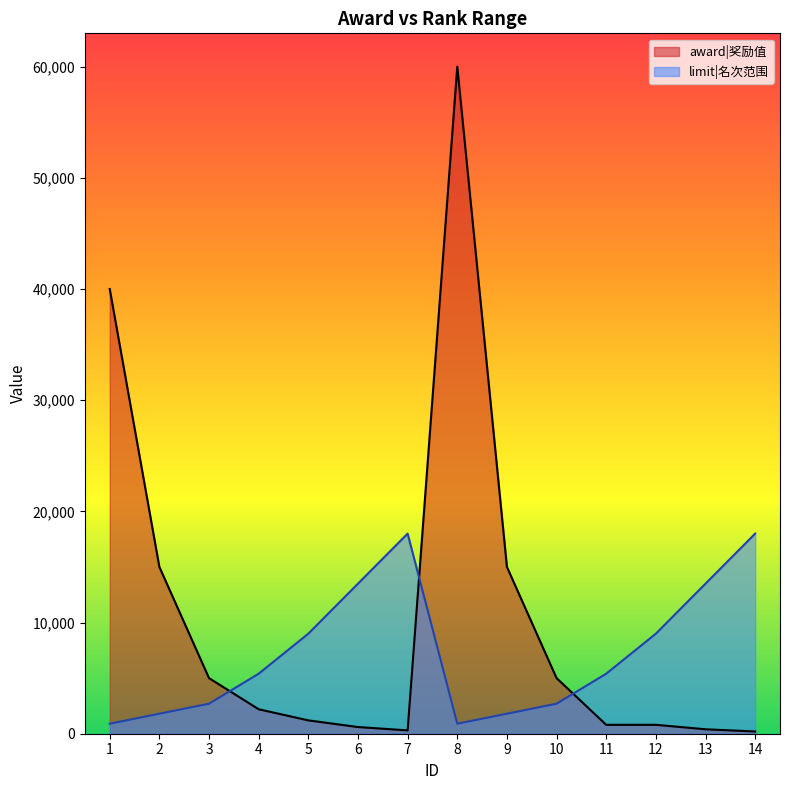

What value does the award|奖励值 series have at 14?

200